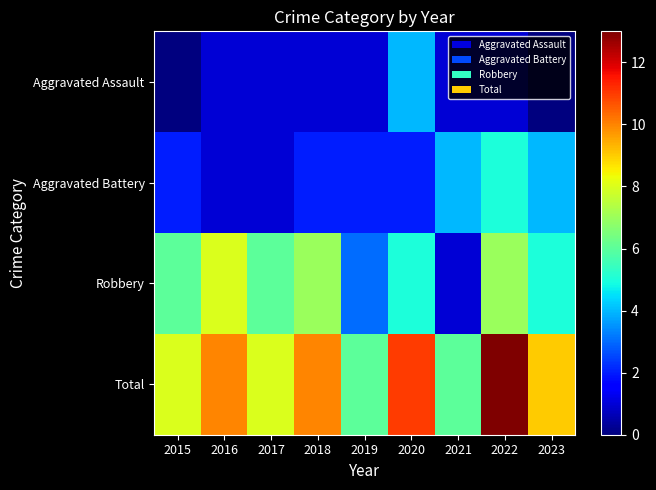

Reading right to left, transcribe all the data shown in this chart.

Aggravated Assault: 2023=0	2022=1	2021=1	2020=4	2019=1	2018=1	2017=1	2016=1	2015=0
Aggravated Battery: 2023=4	2022=5	2021=4	2020=2	2019=2	2018=2	2017=1	2016=1	2015=2
Robbery: 2023=5	2022=7	2021=1	2020=5	2019=3	2018=7	2017=6	2016=8	2015=6
Total: 2023=9	2022=13	2021=6	2020=11	2019=6	2018=10	2017=8	2016=10	2015=8